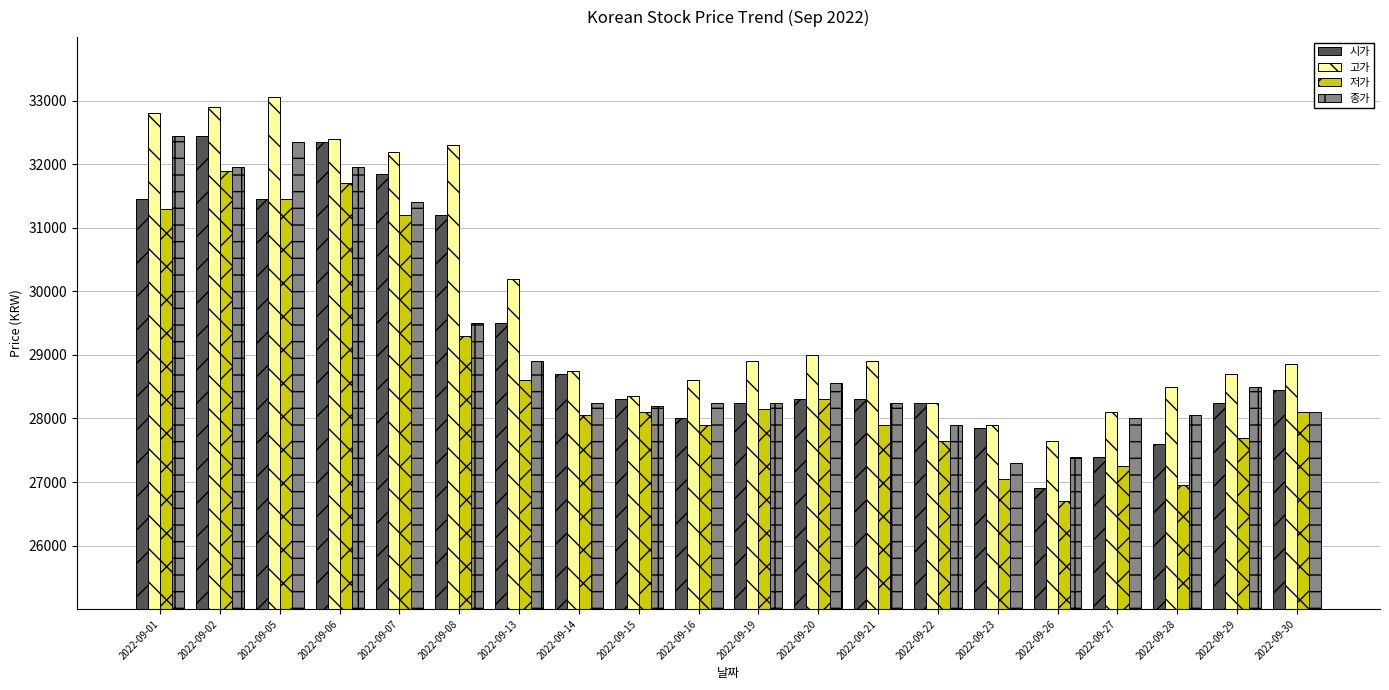

The 고가 series shows 28700 at 2022-09-29. True or false?

True